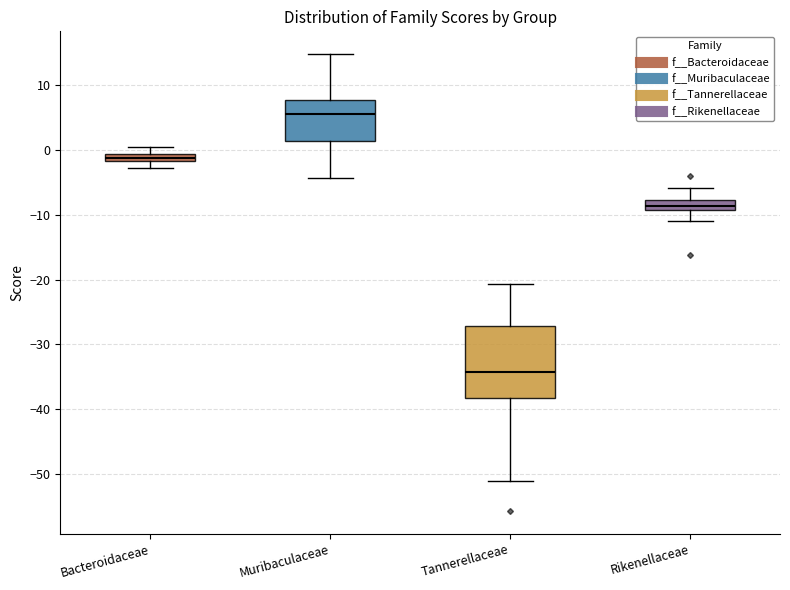

Where is the lower edge of the box for Muribaculaceae on the y-axis? The values are not printed on the chart, so give them approximately, as read against the axis.

1